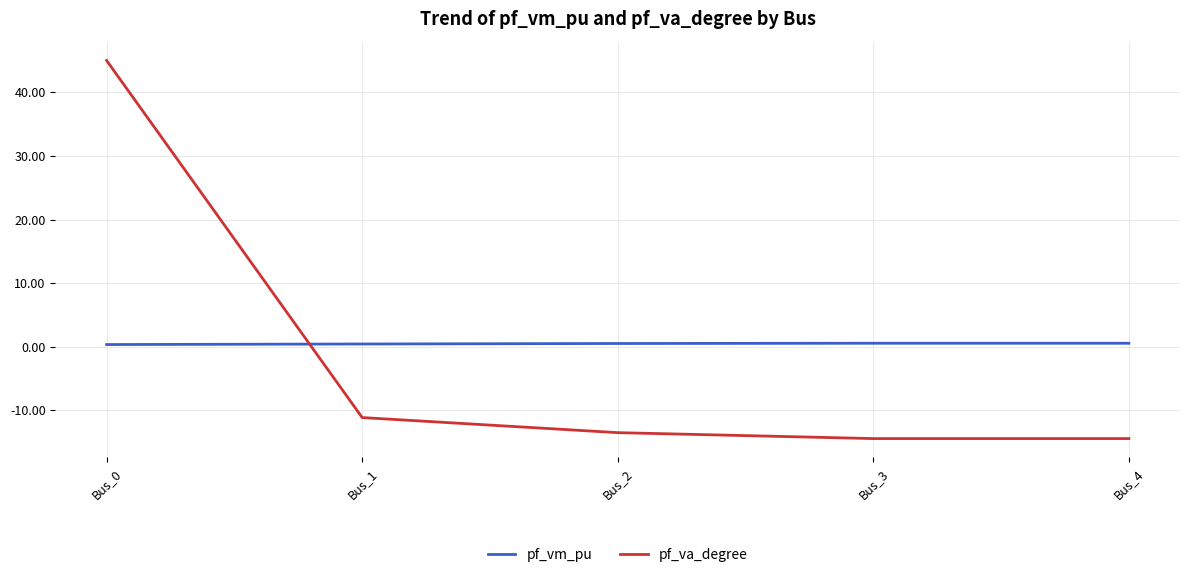

How many times do pf_vm_pu and pf_va_degree cross each other?

1